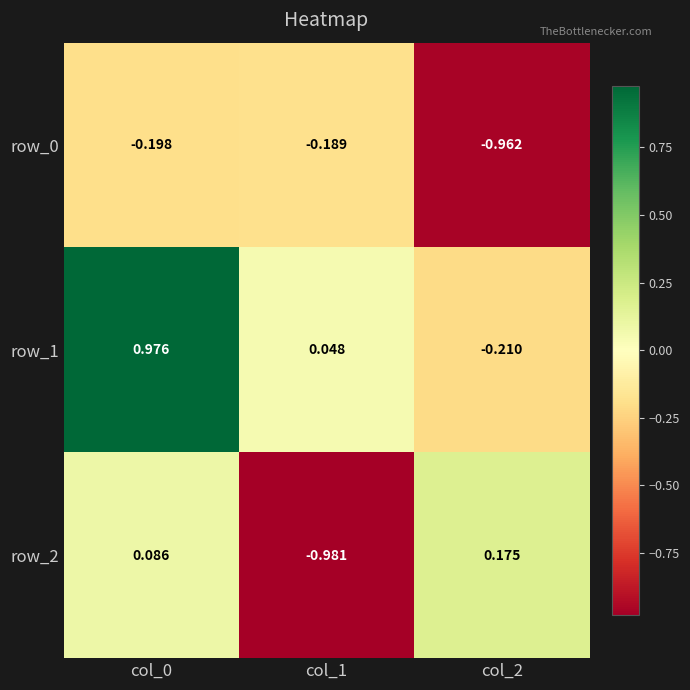

Is the value of row_2 at col_2 greater than the value of row_1 at col_0?

No